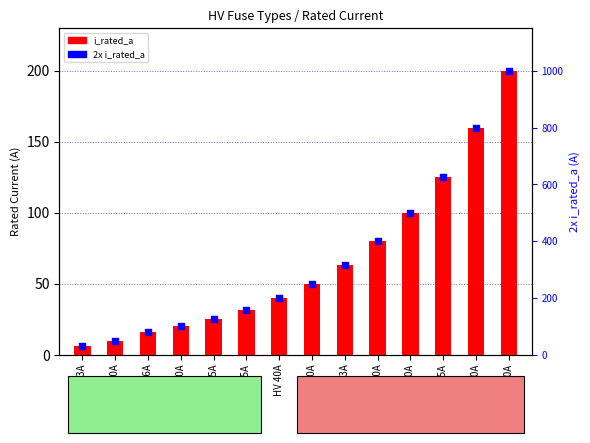

At which category is the sum across all series the highest?

HV 200A